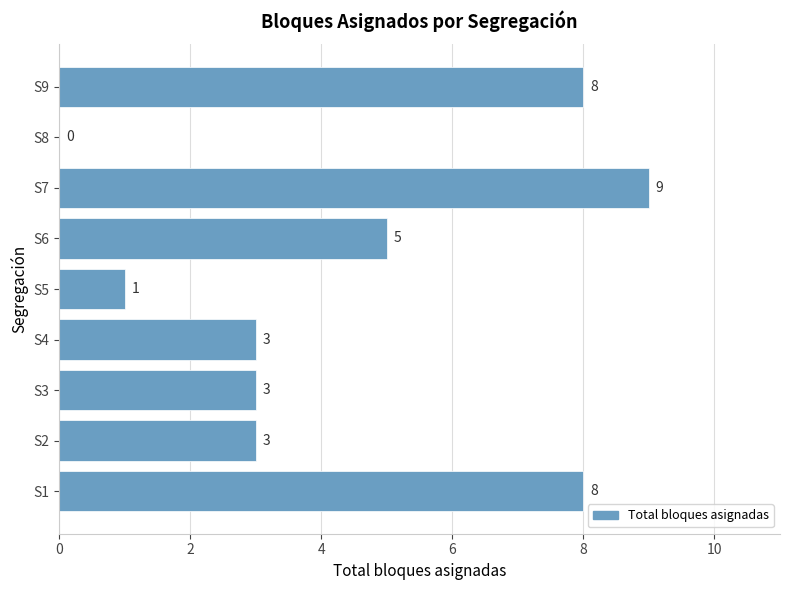

Reading top to bottom, extract all data points from this chart.

S9=8	S8=0	S7=9	S6=5	S5=1	S4=3	S3=3	S2=3	S1=8